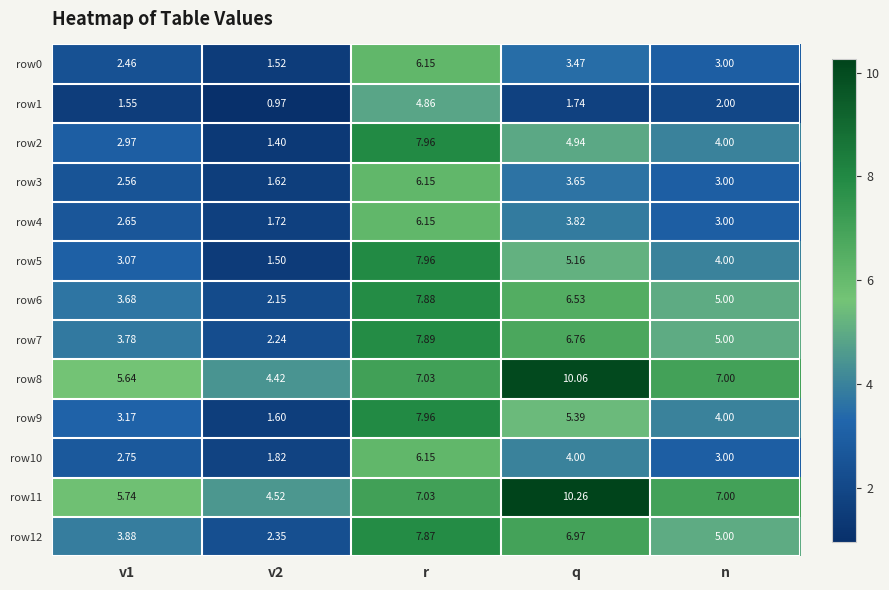

At which category is the sum across all series the highest?

r